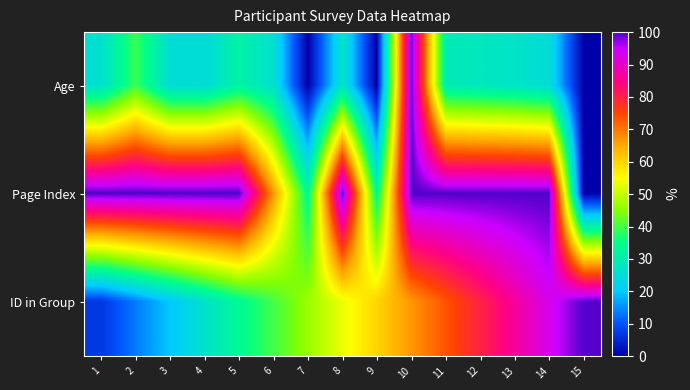

Which series has the largest total across all categories?

Page Index